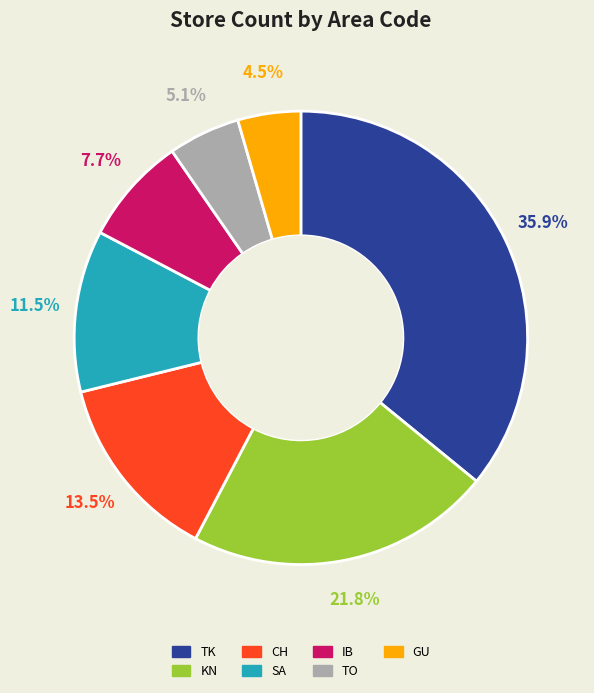

Is there any slice that represents more than half of the pie?

No